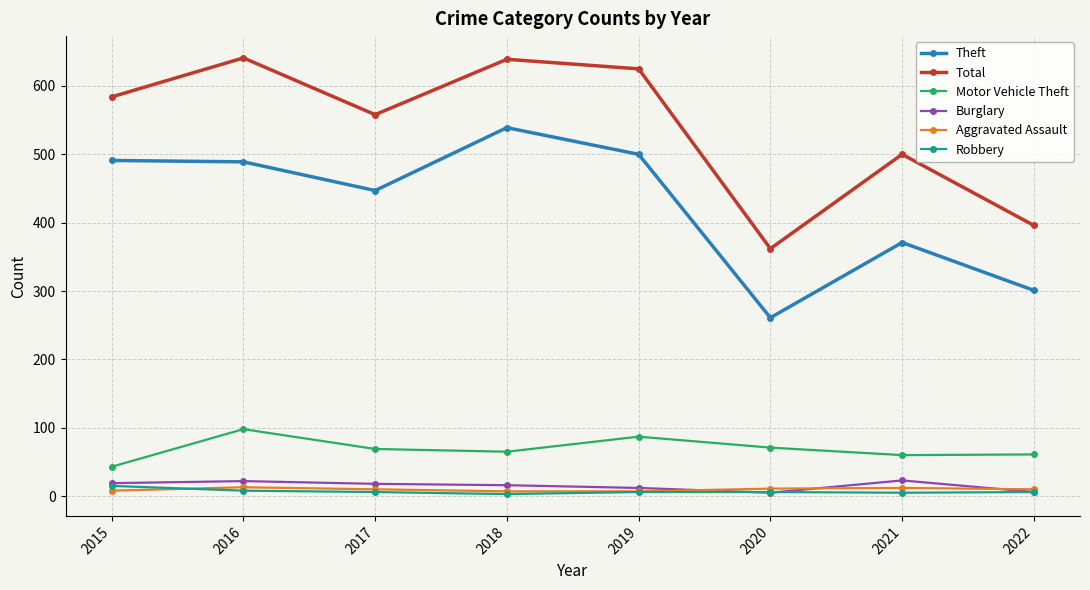

What is the greatest value displayed?

641